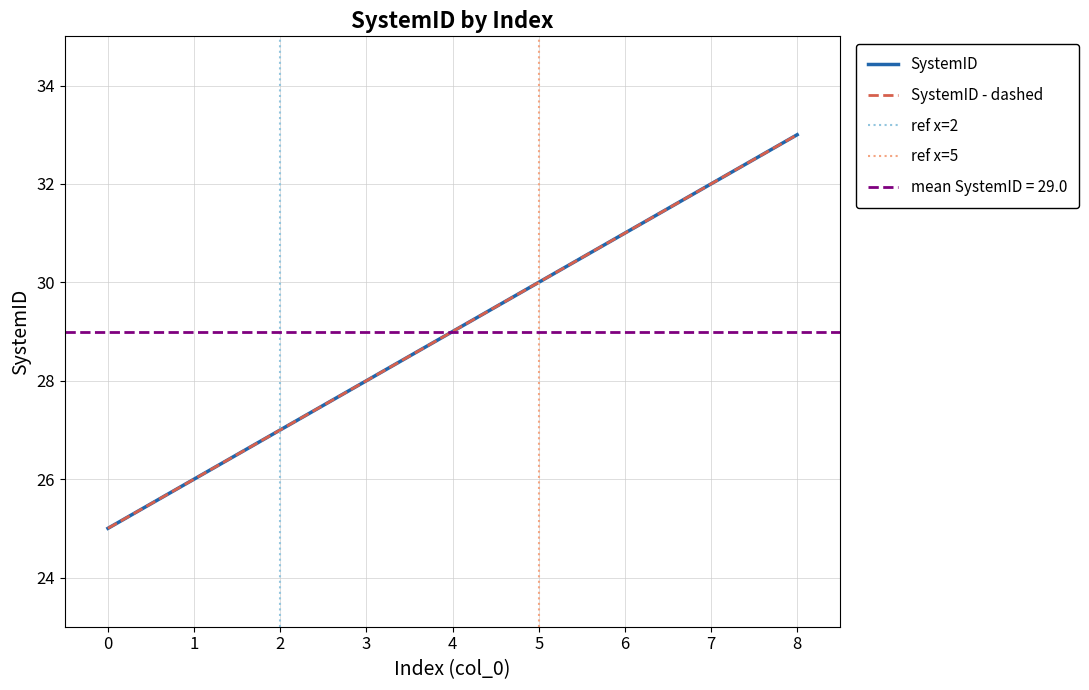

The value at 5 is 9. True or false?

False